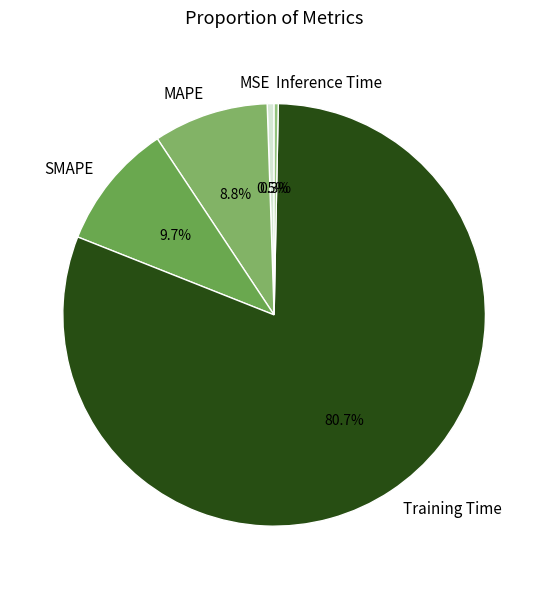

What is the total percentage of MSE and Inference Time?

0.8%